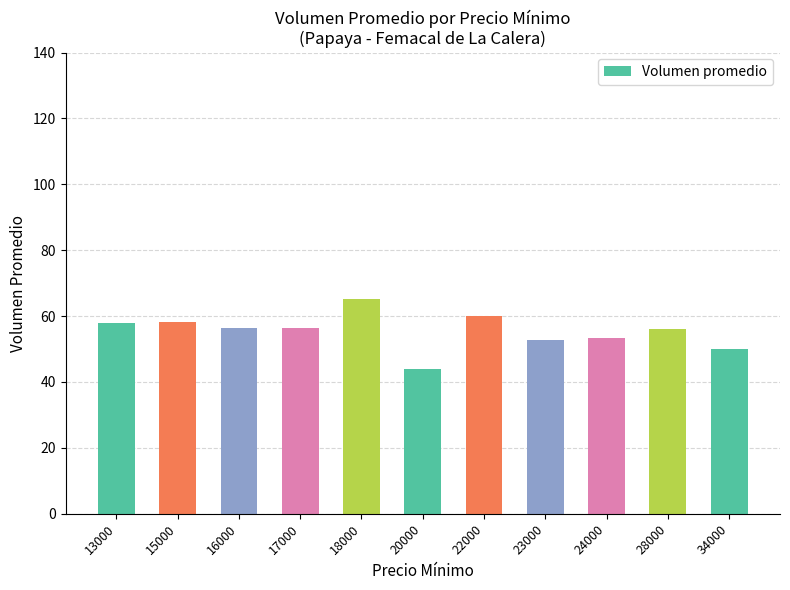

Is it true that the value at 18000 is 85.6?

False